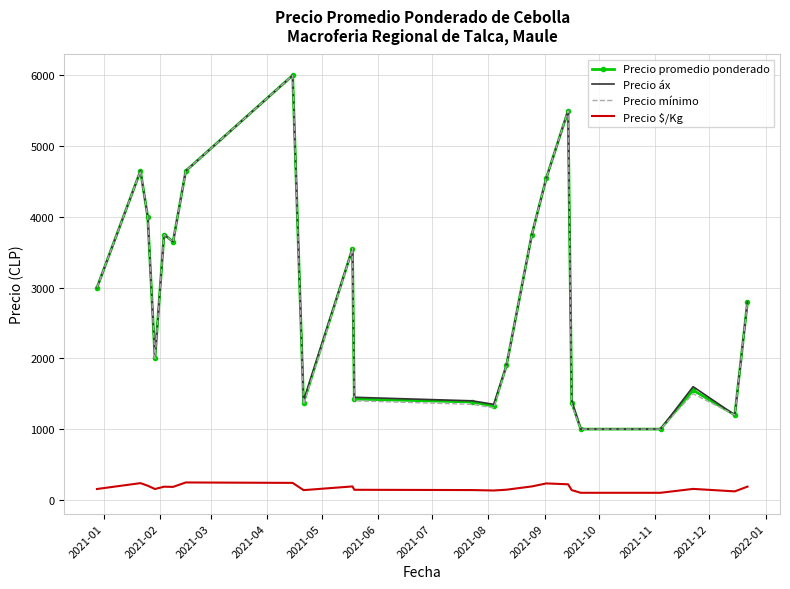

True or false: Precio mínimo and Precio $/Kg intersect in this chart.

False